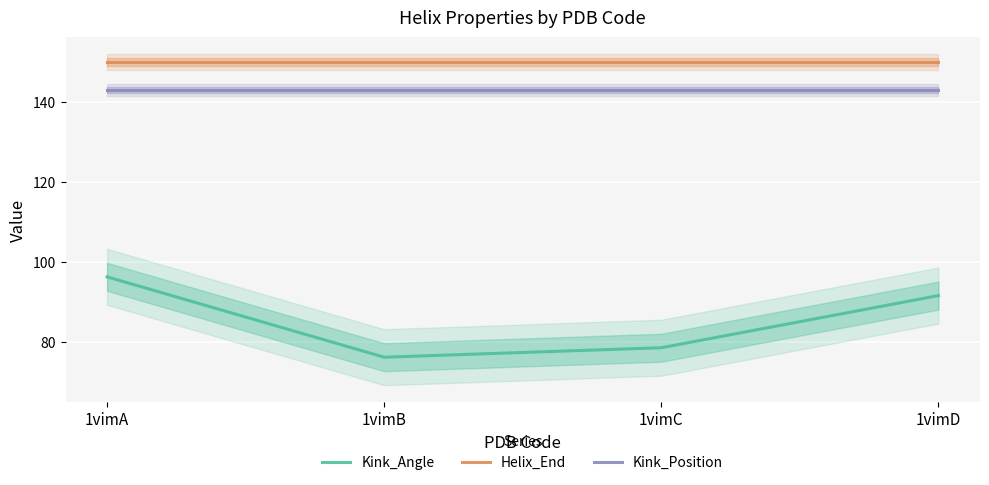

Count the number of categories in the chart.

4